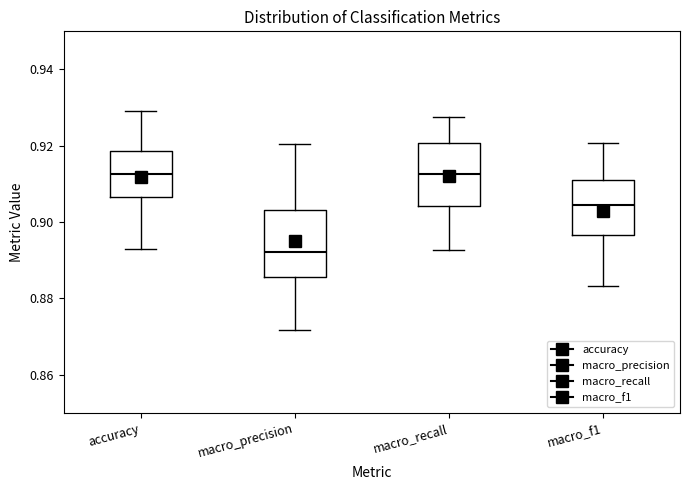

Reading left to right, read every box against the y-axis: the position of its median line, the range the box covers, and the ends of its whiskers. The values are not printed on the chart, so give them approximately, as read against the axis.

accuracy: median 0.912, box 0.906 to 0.918, whiskers 0.894 to 0.930
macro_precision: median 0.892, box 0.886 to 0.904, whiskers 0.872 to 0.920
macro_recall: median 0.912, box 0.904 to 0.920, whiskers 0.892 to 0.928
macro_f1: median 0.904, box 0.896 to 0.910, whiskers 0.884 to 0.920